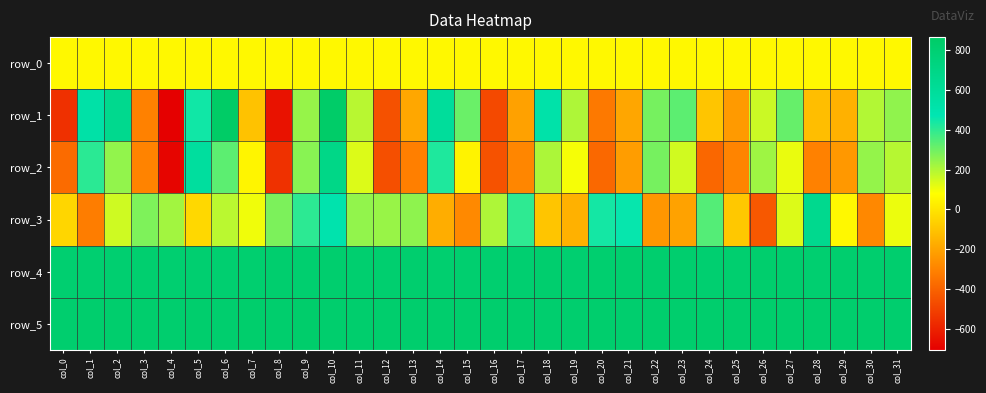

What is the spread (max minus min) of values at col_5?

860.0